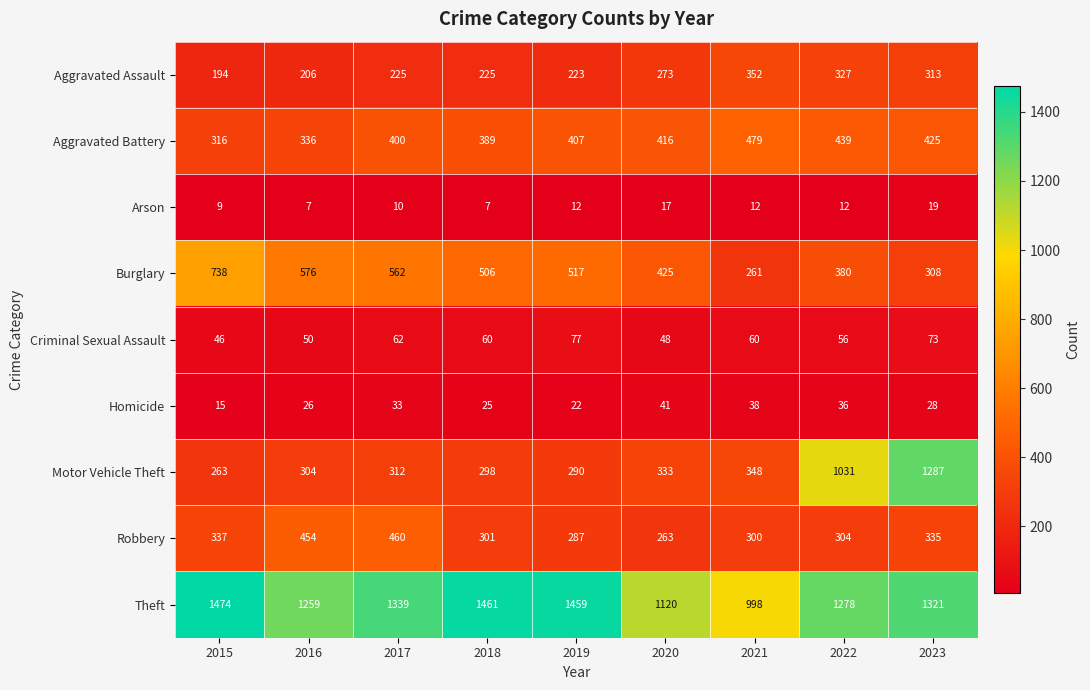

What is the total value across all series at 2018?

3272